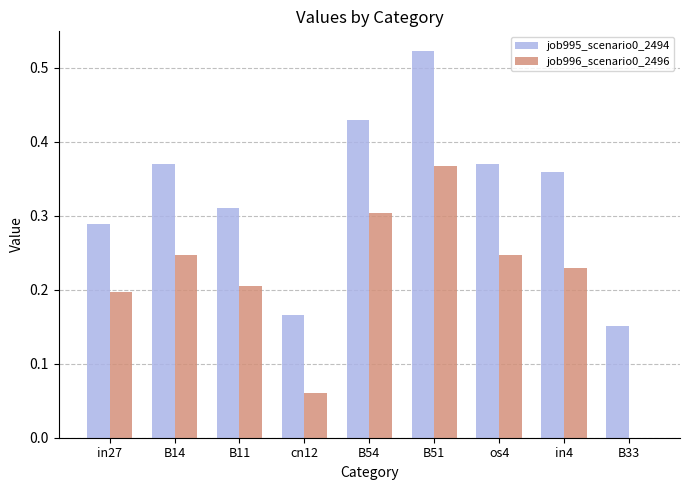

What is the sum of all job995_scenario0_2494 values?

3.0